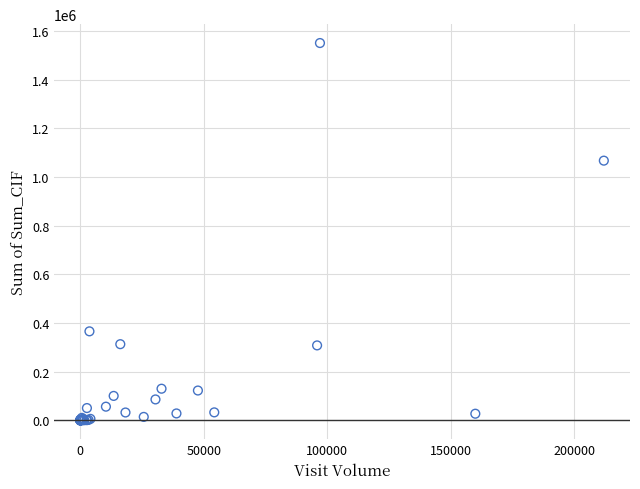

What Y value in the scatter plot is closest to 775458?

1067430